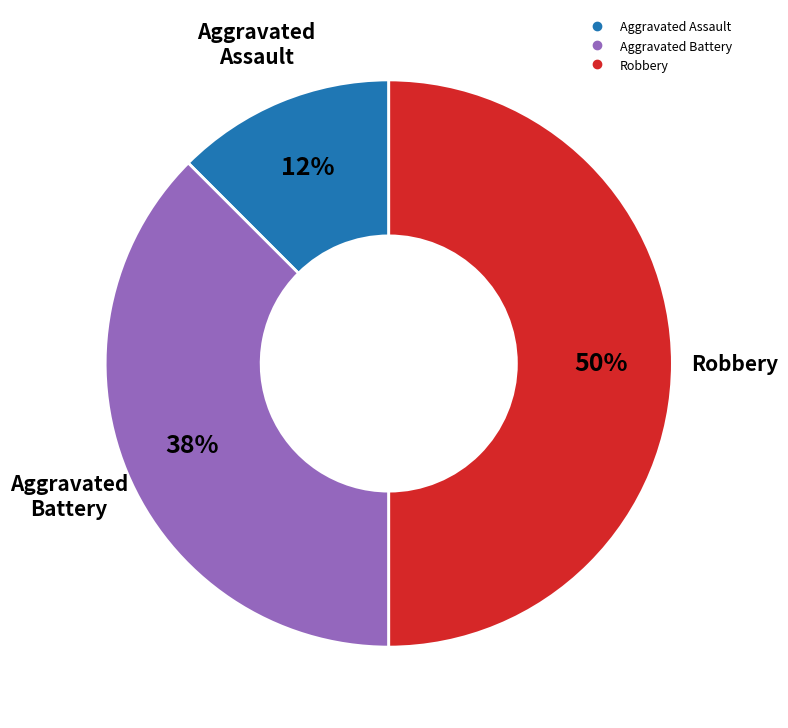

How many slices are in this pie chart?

3